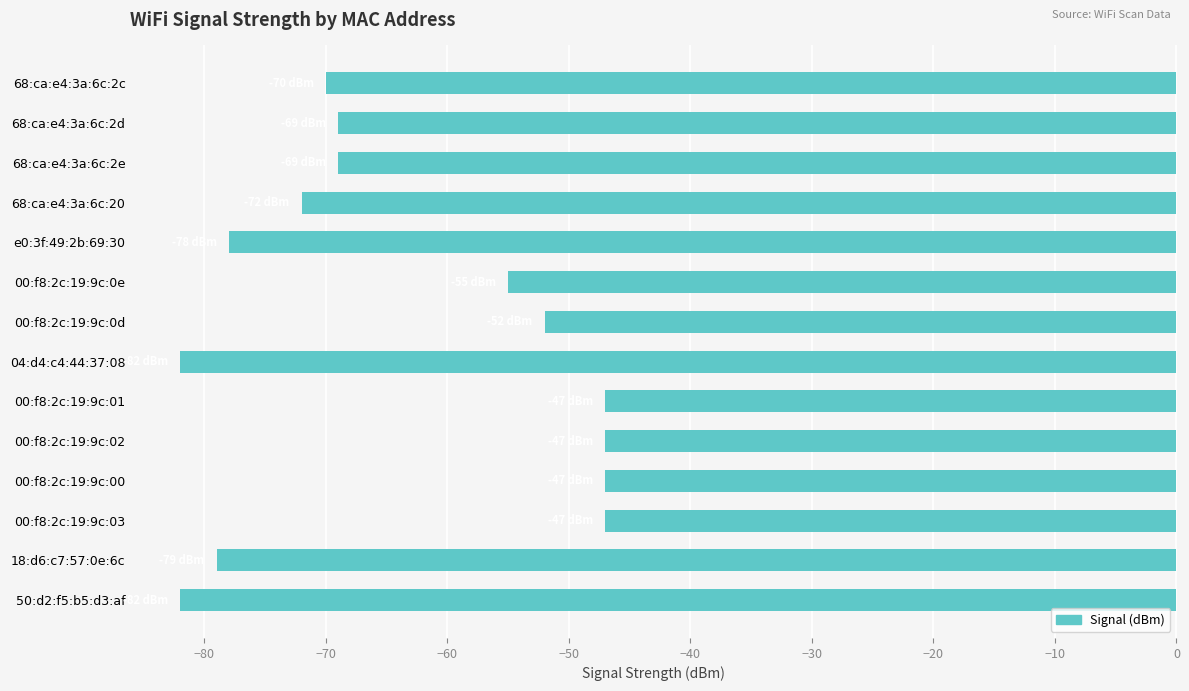

What position from the top is e0:3f:49:2b:69:30?

5